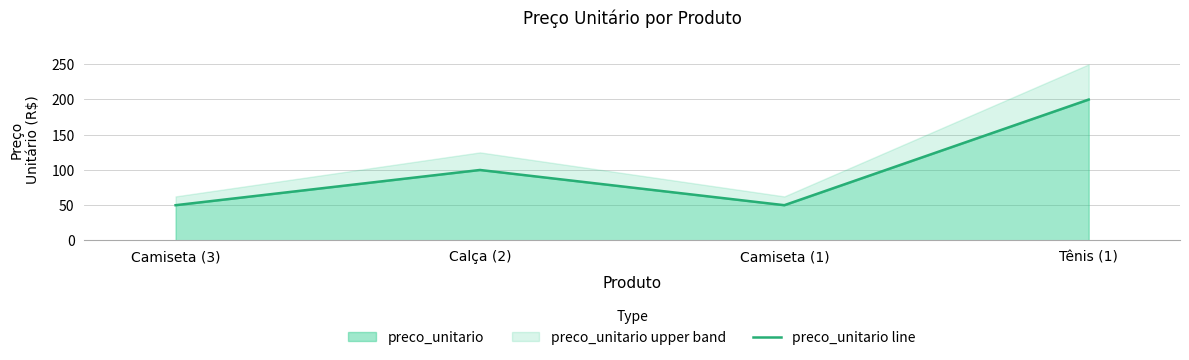

Reading left to right, transcribe all the data shown in this chart.

49.9	99.9	49.9	199.9